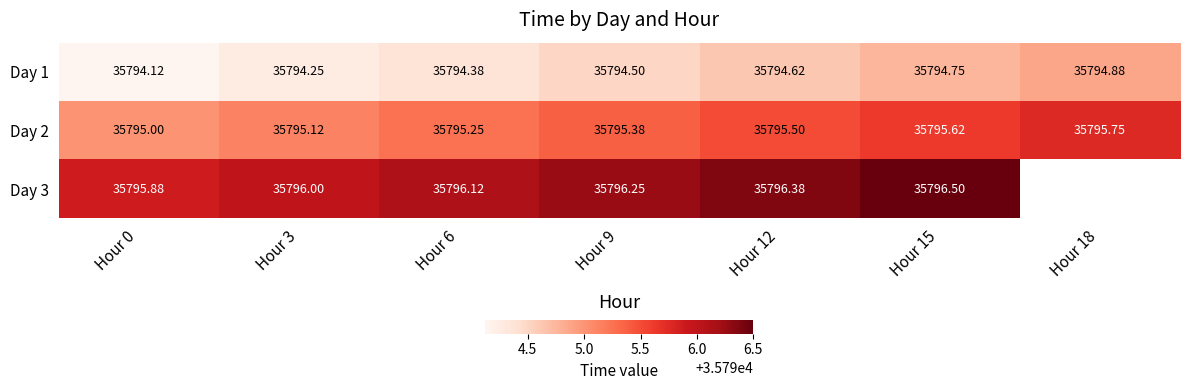

At which category does the chart reach its peak across all series?

Hour 15